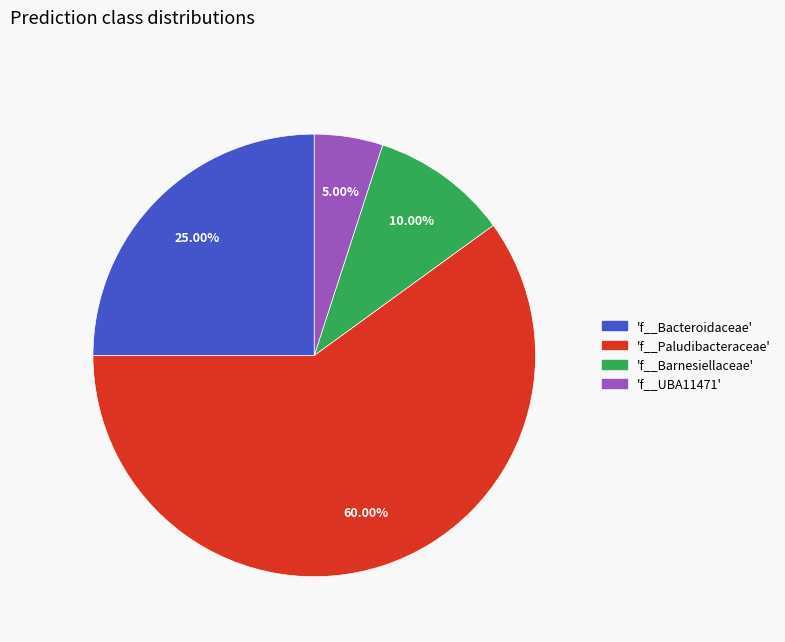

Is there a majority slice in this chart?

Yes